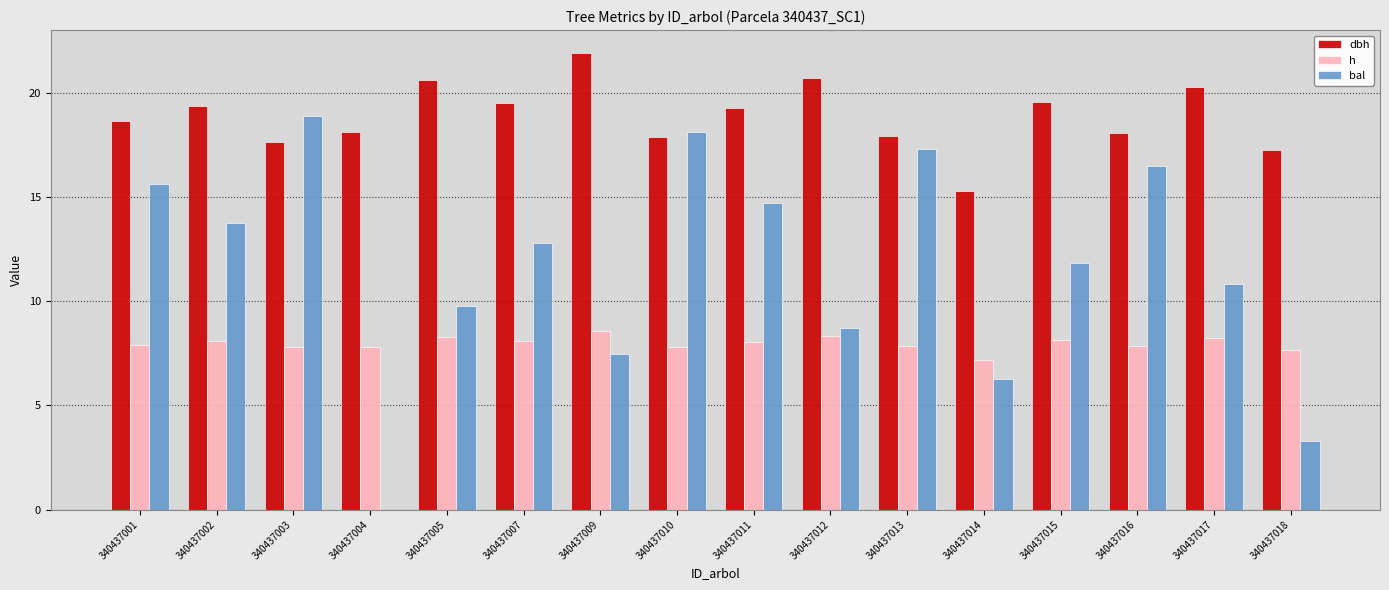

Which series changed the most between 340437012 and 340437017?

bal